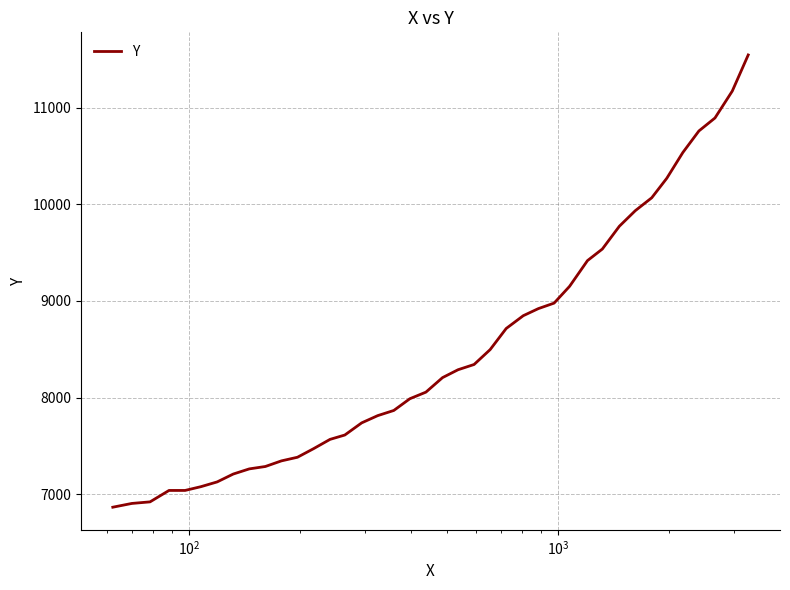

What is the difference between the maximum and minimum values?

4677.4